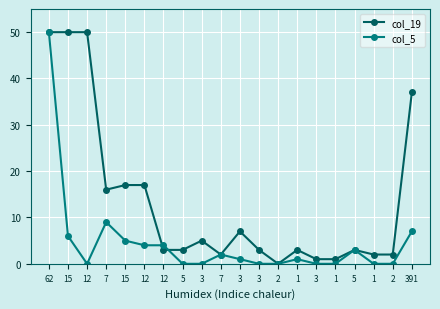

How many distinct data groups are displayed?

2